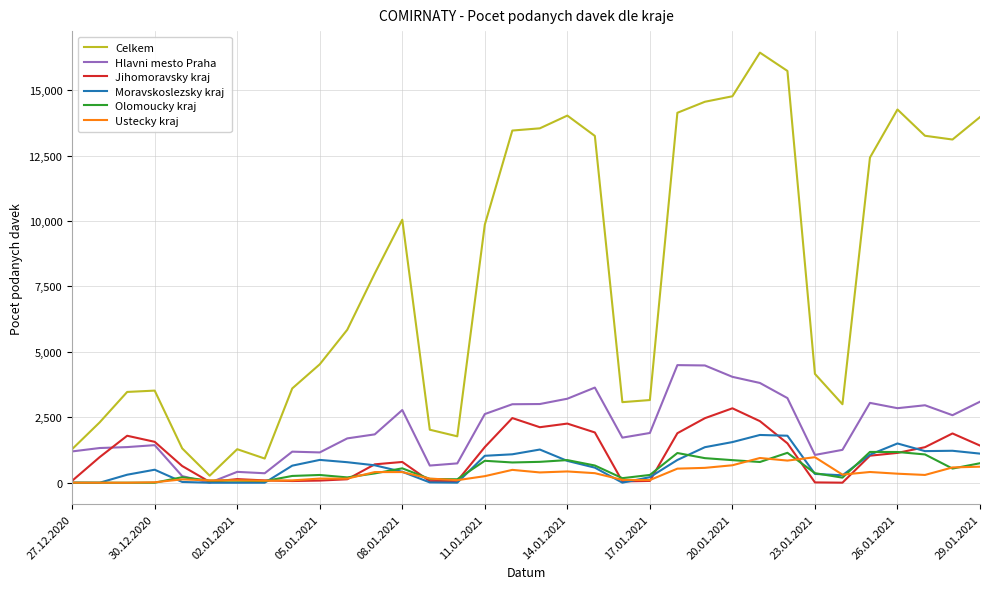

What is the maximum value shown in the chart?

16435